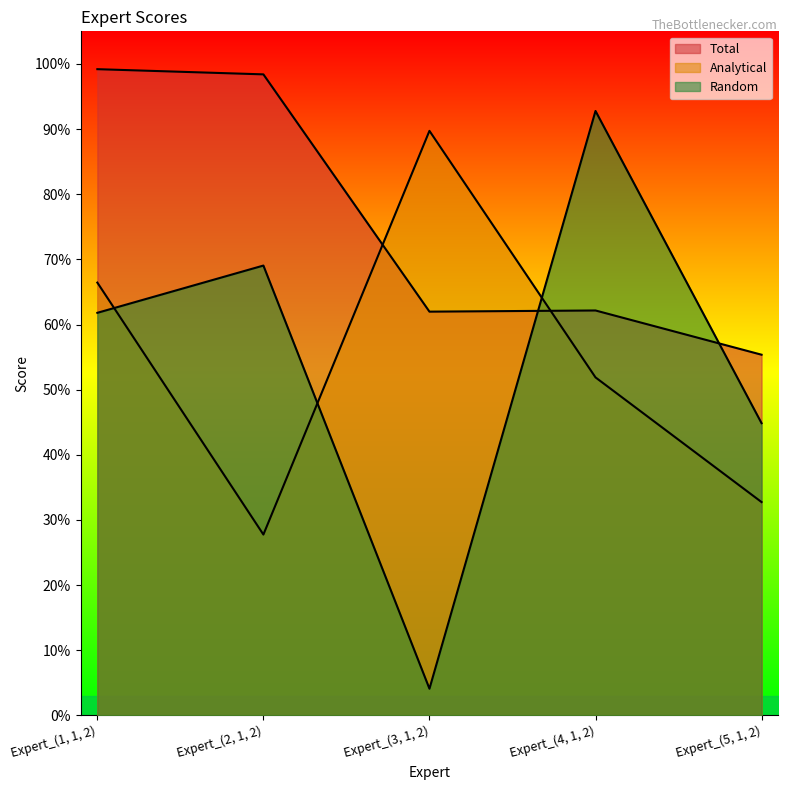

Which label corresponds to the smallest value in the chart?

Expert_(3, 1, 2)